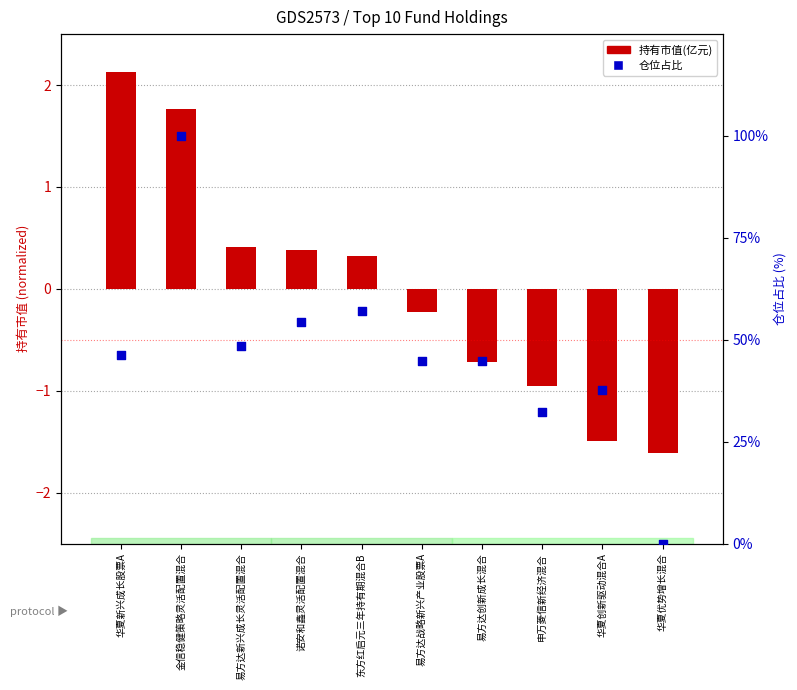

Which series contains the lowest Y value?

持有市值(亿元)